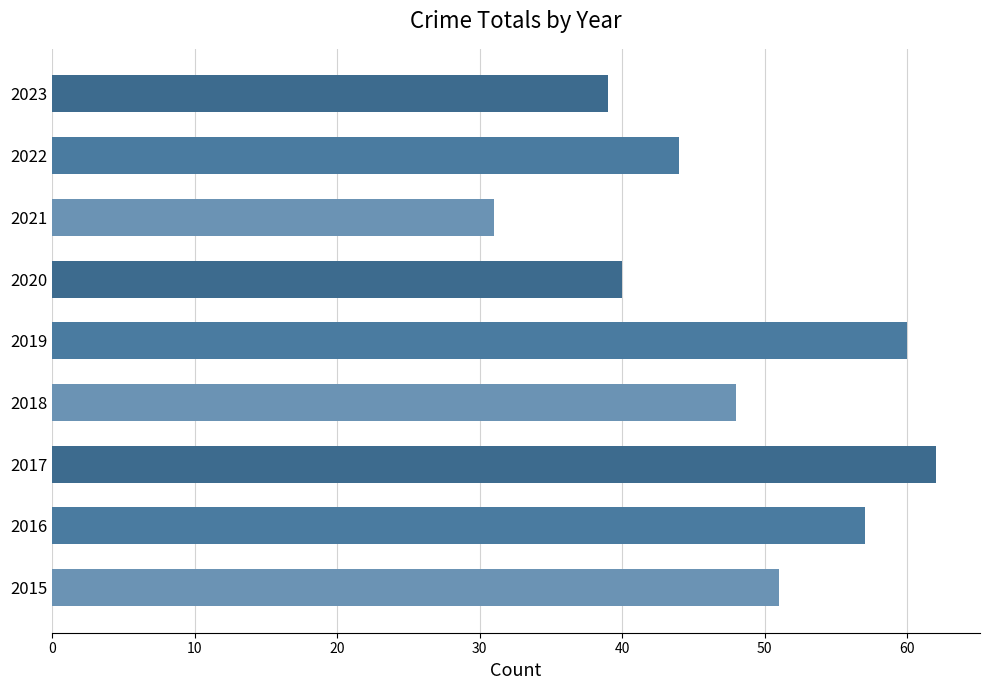

Reading bottom to top, what are all the values shown in this chart?

2015=51	2016=57	2017=62	2018=48	2019=60	2020=40	2021=31	2022=44	2023=39